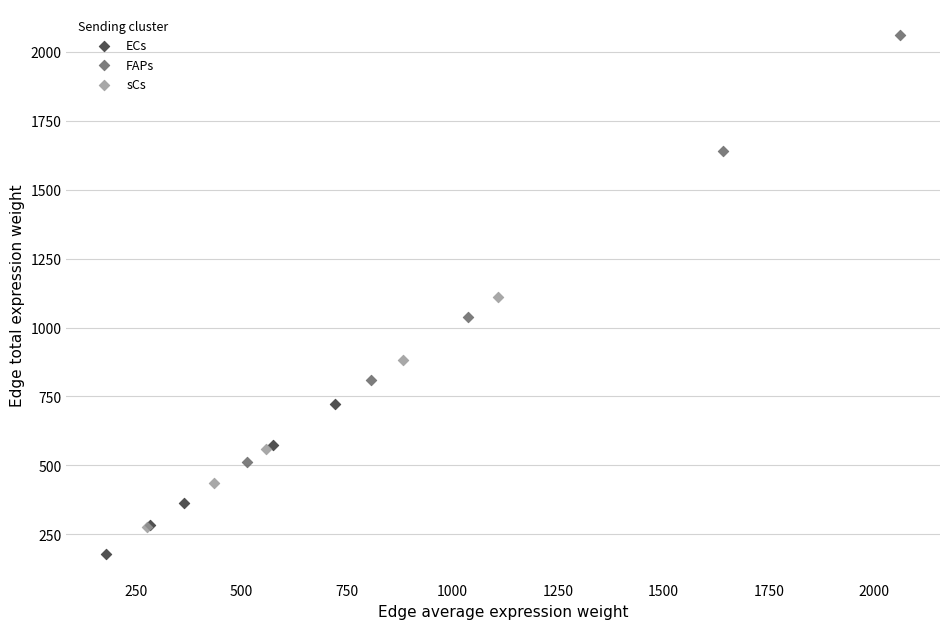

Which series reaches the maximum Y coordinate?

FAPs